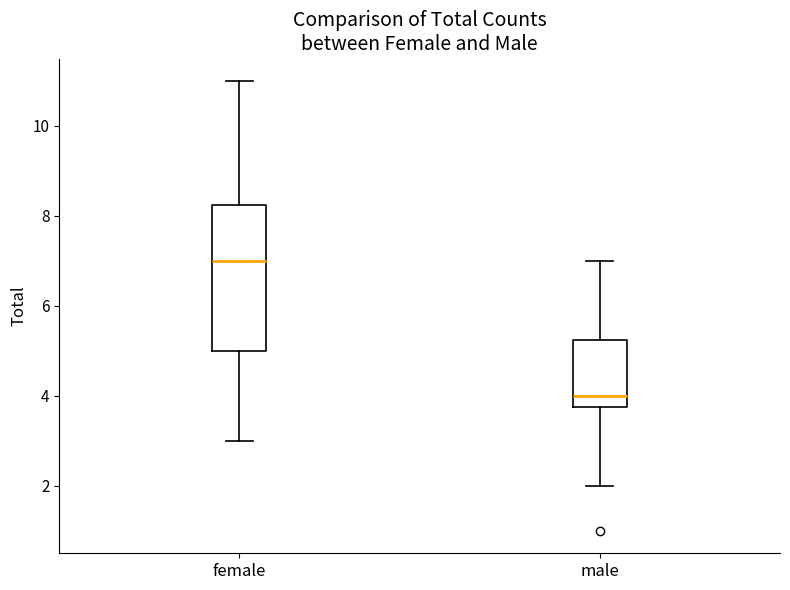

Reading left to right, read every box against the y-axis: the position of its median line, the range the box covers, and the ends of its whiskers. The values are not printed on the chart, so give them approximately, as read against the axis.

female: median 7.0, box 5.0 to 8.2, whiskers 3.0 to 11.0
male: median 4.0, box 3.8 to 5.2, whiskers 2.0 to 7.0